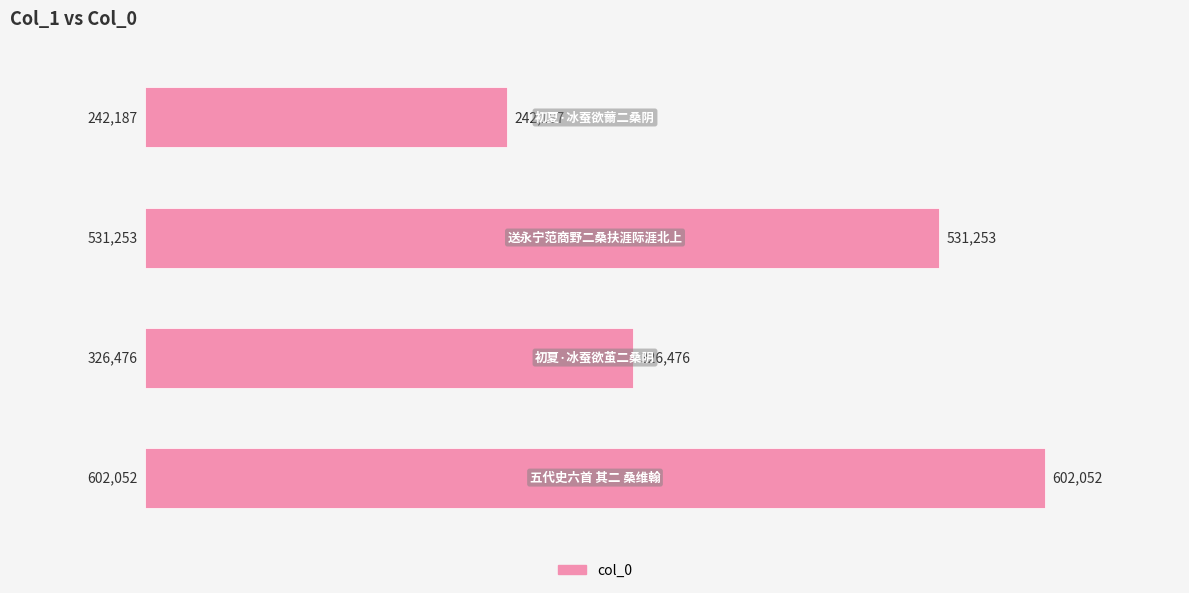

What is the average value?

425492